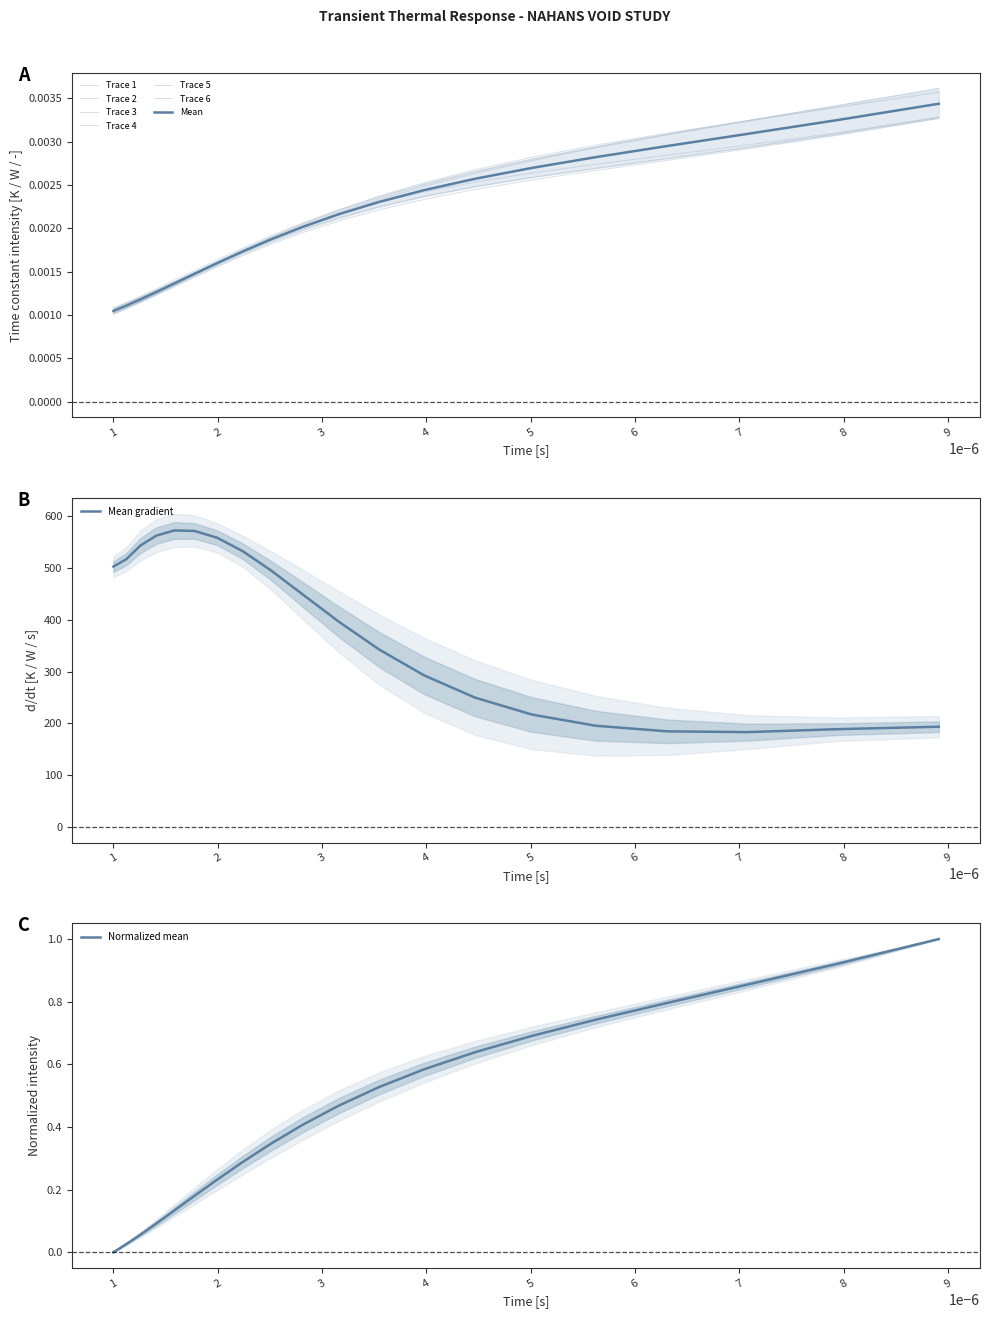

The Trace 5 series shows 0.0 at 8. True or false?

True